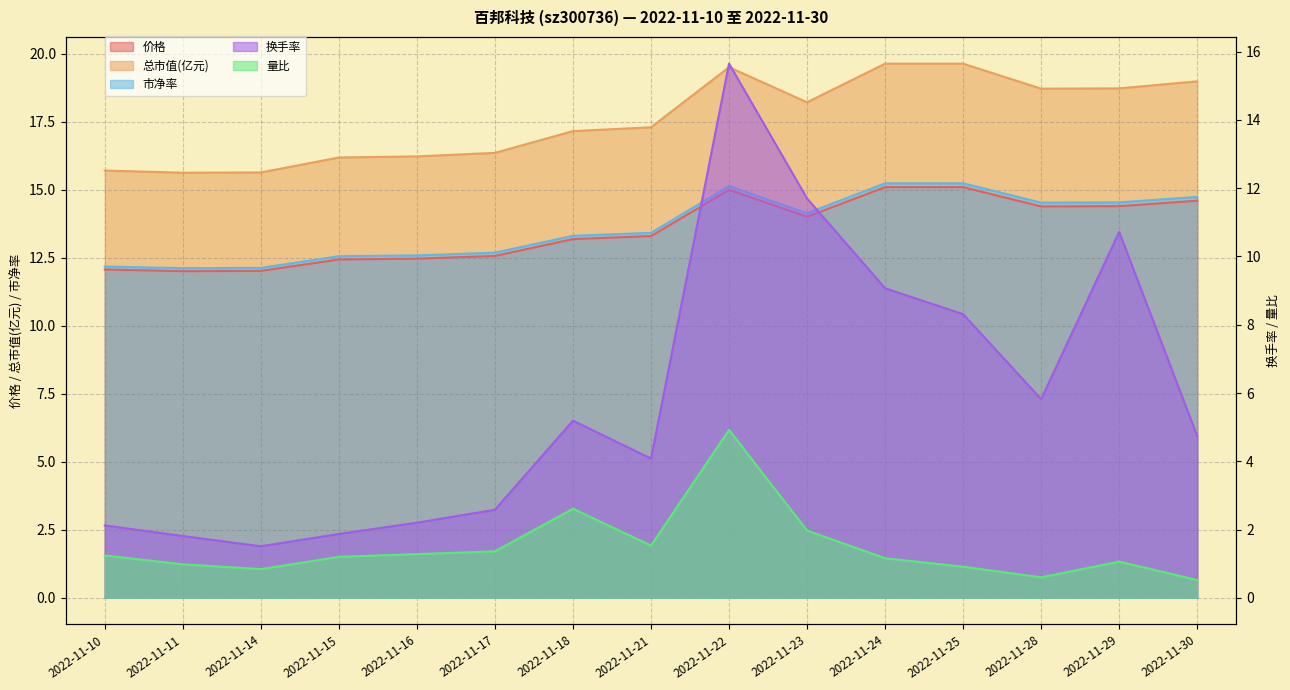

True or false: 总市值(亿元) and 量比 intersect in this chart.

False